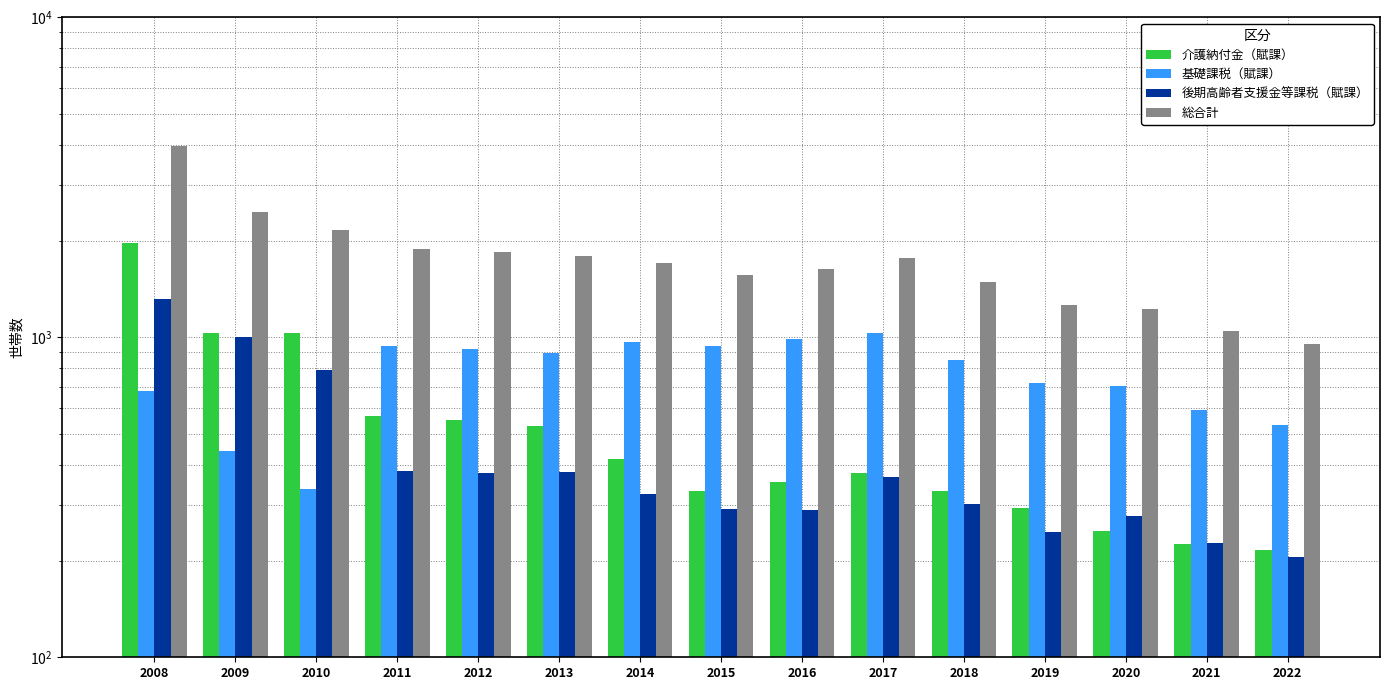

What are all the series names shown in the legend?

介護納付金（賦課）, 基礎課税（賦課）, 後期高齢者支援金等課税（賦課）, 総合計